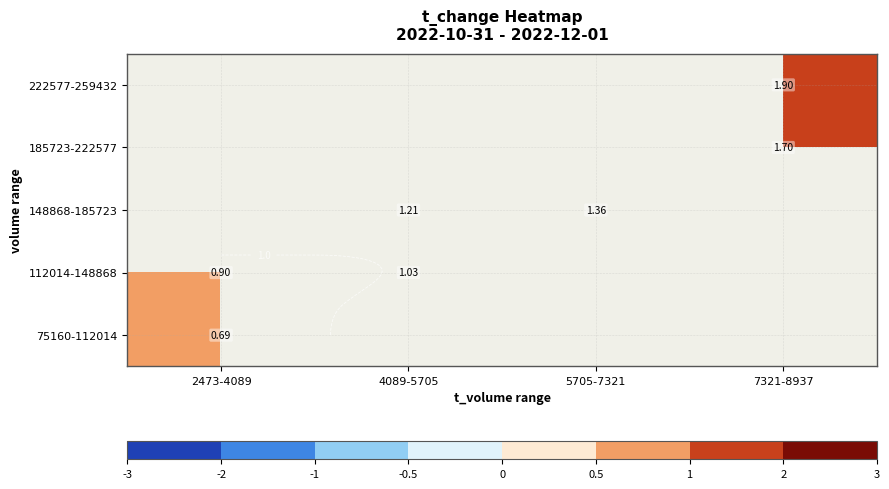

Is it true that 148868-185723 equals 1.8 at 4089-5705?

False